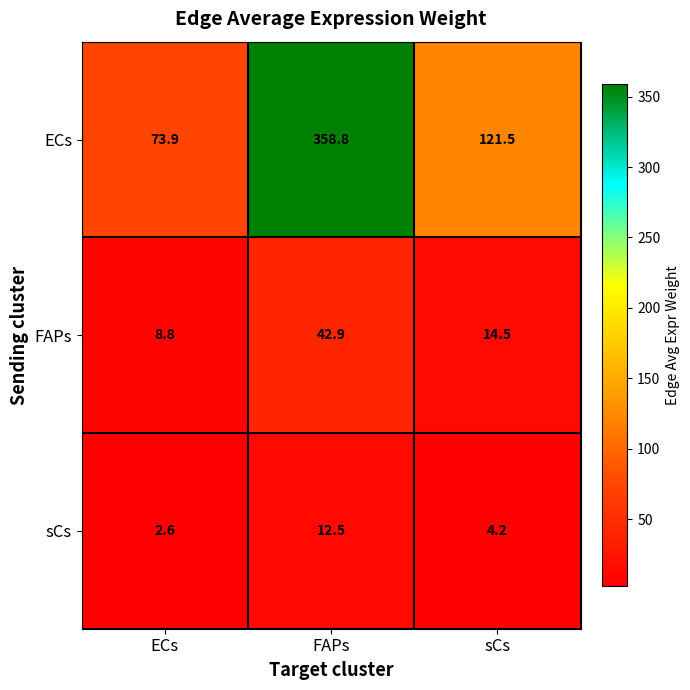

At how many categories does at least one series exceed 166?

1